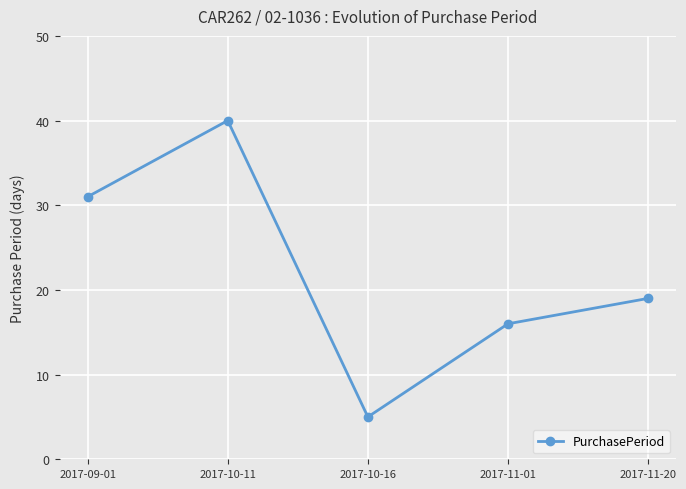

What is the change in value from 2017-10-16 to 2017-11-01?

+11